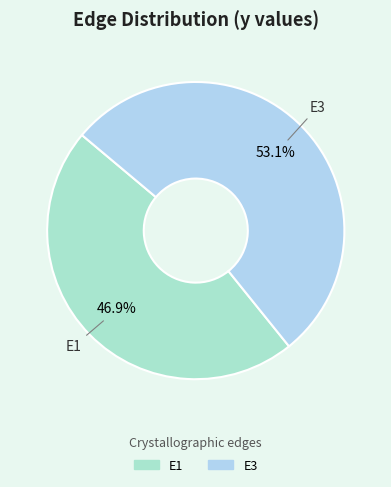

Is there any slice that represents more than half of the pie?

Yes